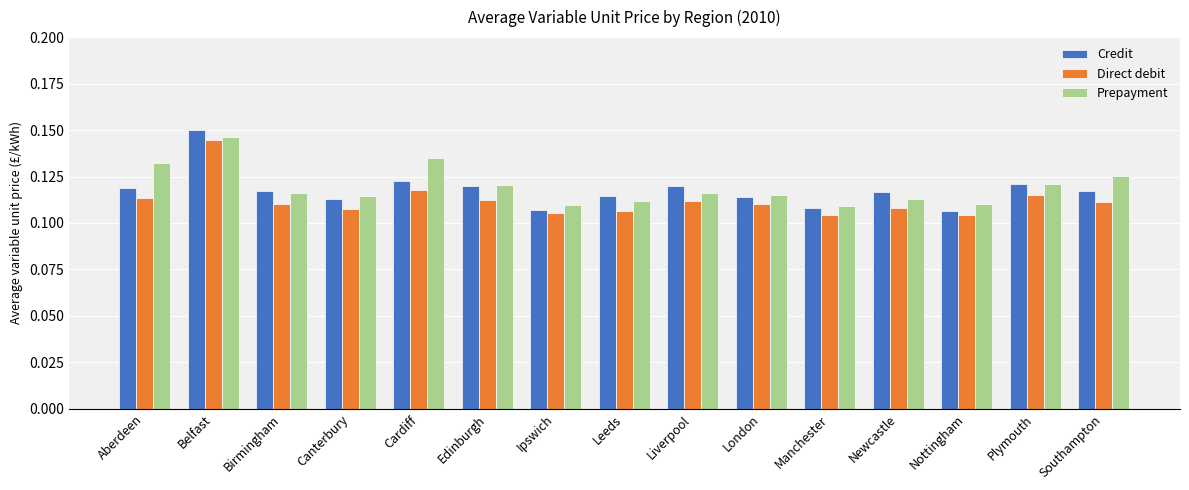

Does the chart contain any negative values?

No